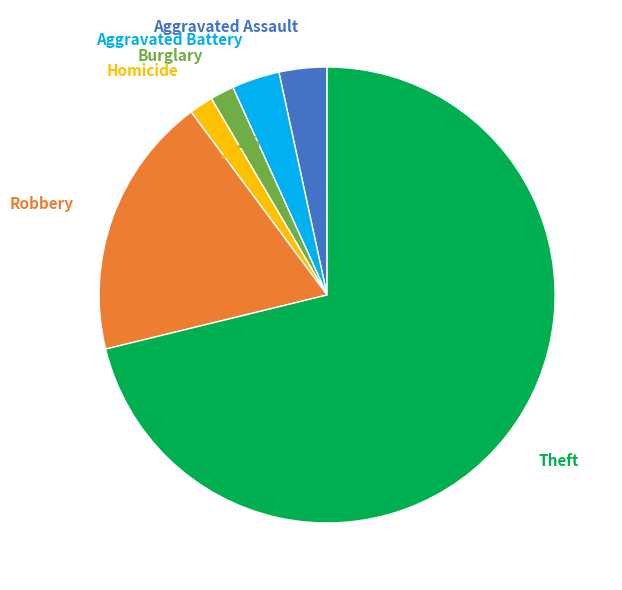

True or false: Aggravated Battery accounts for 15% of the total.

False